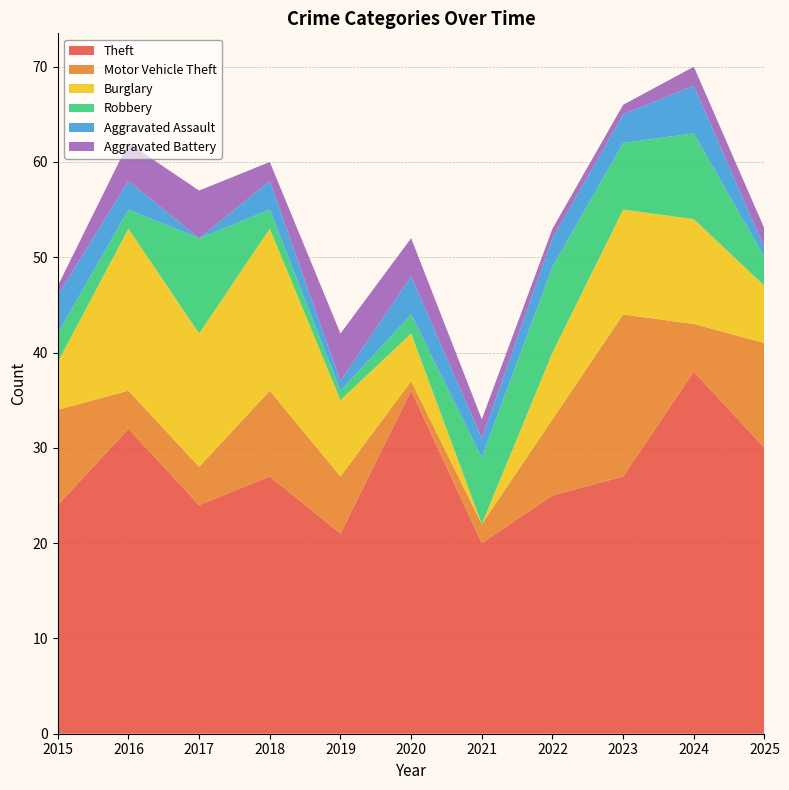

Reading left to right, extract all data points from this chart.

Theft: 24	32	24	27	21	36	20	25	27	38	30
Motor Vehicle Theft: 10	4	4	9	6	1	2	8	17	5	11
Burglary: 5	17	14	17	8	5	0	7	11	11	6
Robbery: 3	2	10	2	1	2	7	9	7	9	3
Aggravated Assault: 4	3	0	3	1	4	2	3	3	5	1
Aggravated Battery: 1	4	5	2	5	4	2	1	1	2	2